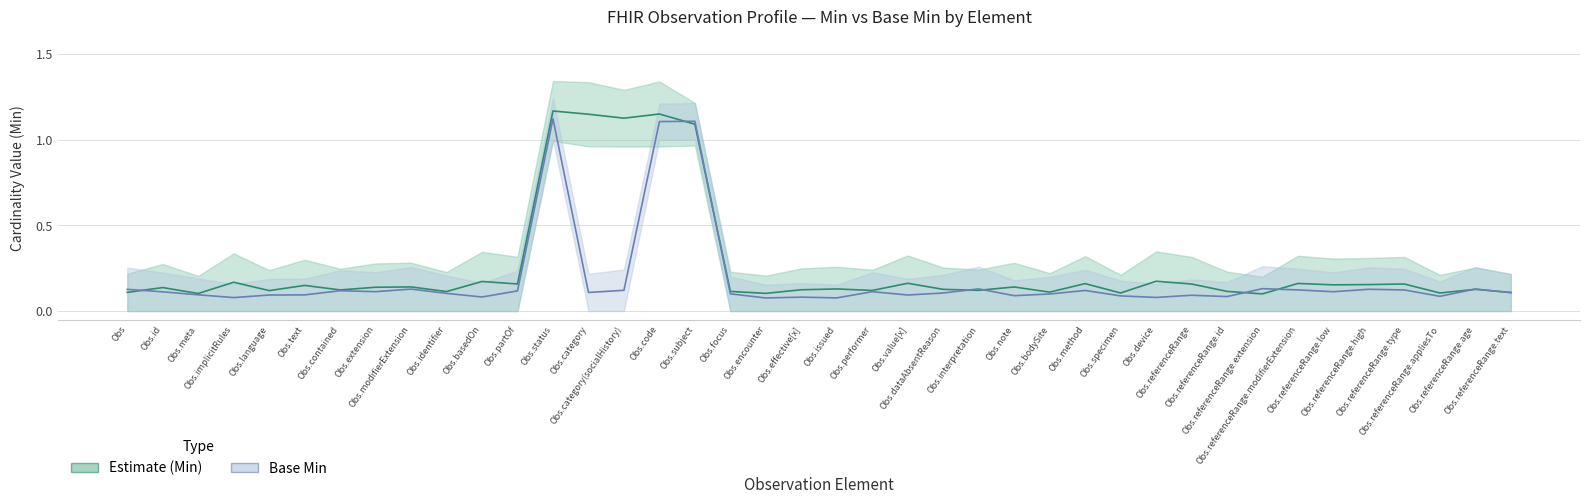

How many lines are shown in the chart?

2